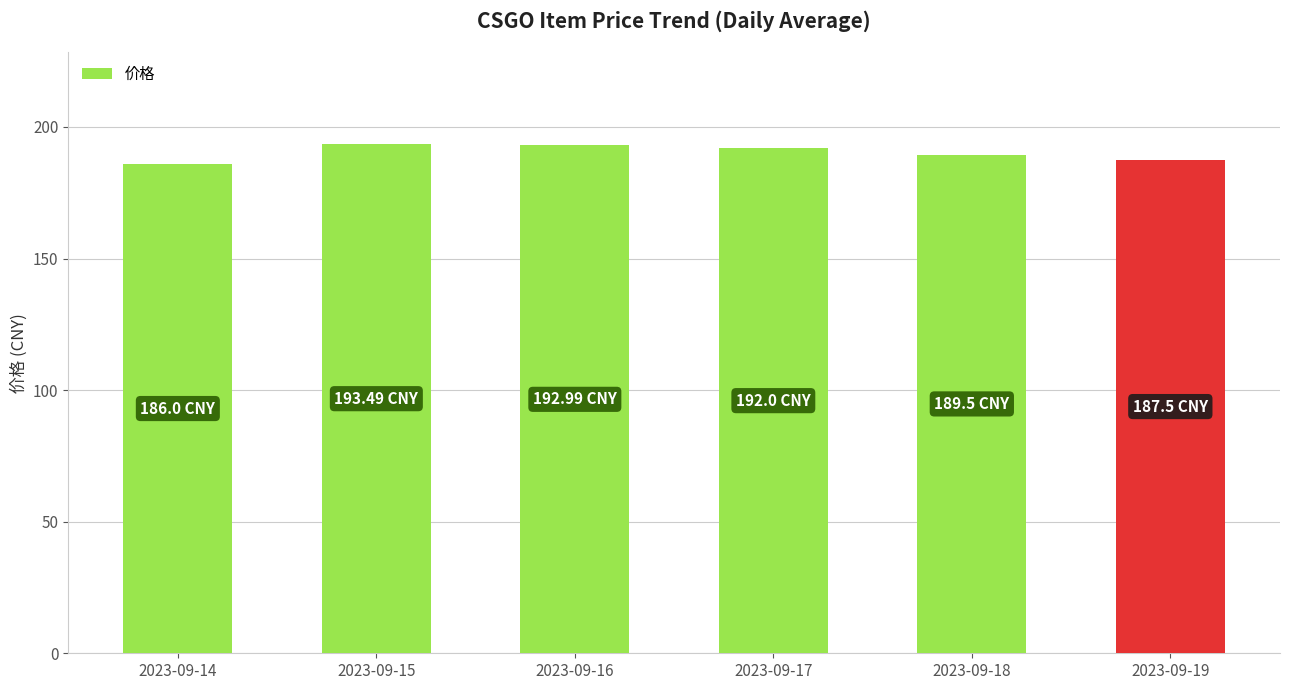

Approximately how many times larger is the value at 2023-09-15 compared to 2023-09-14?

1.0